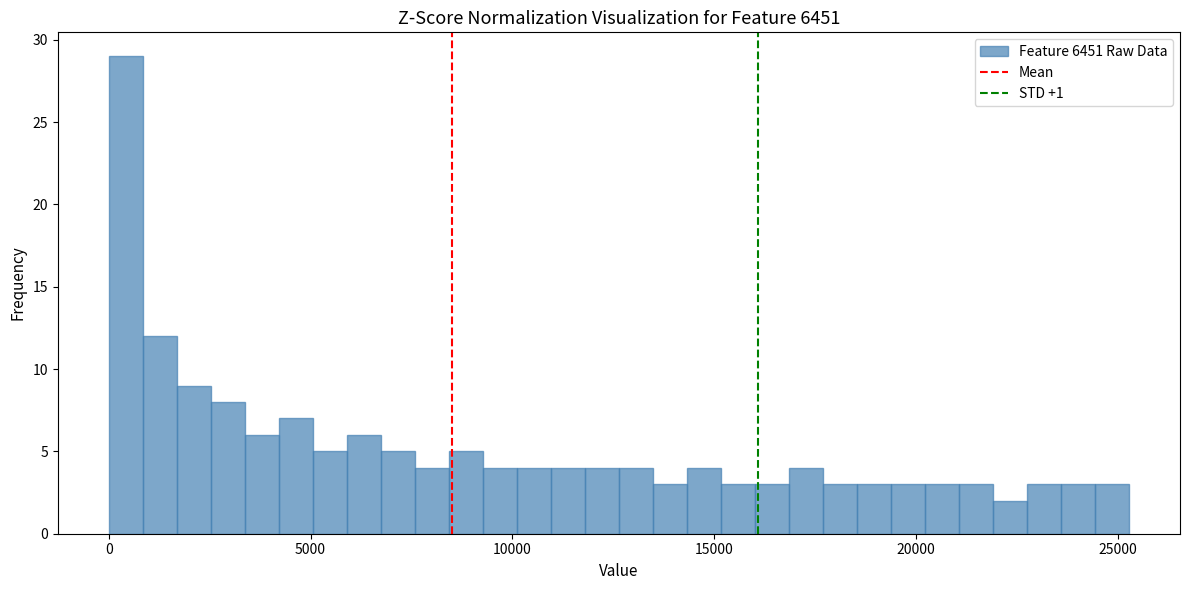

Around what value on the x-axis is the tallest bar? Give the approximate position of its centre, as read against the axis.

500